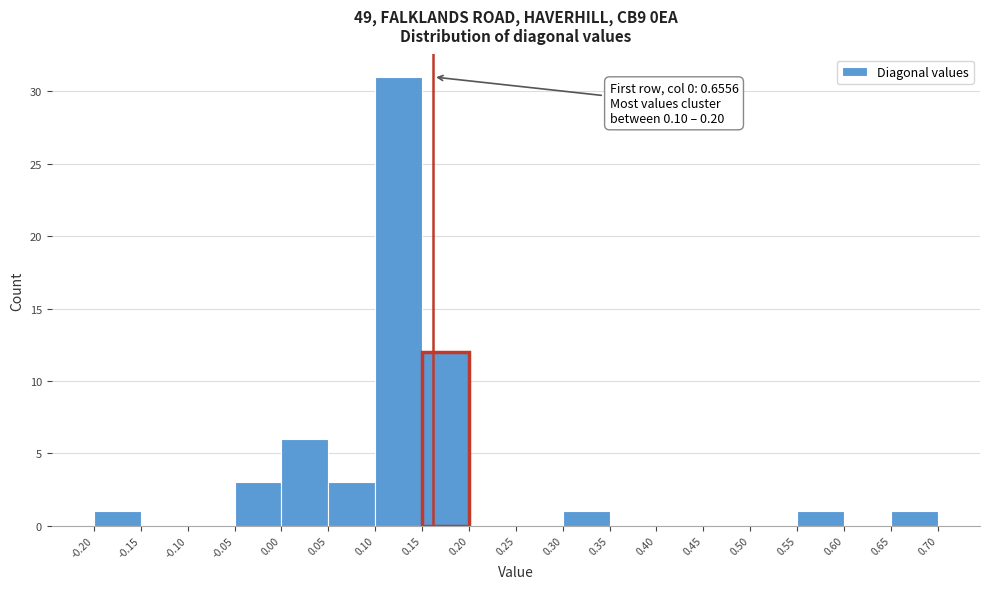

Over which range of the x-axis is the bar tallest?

0.10 to 0.15